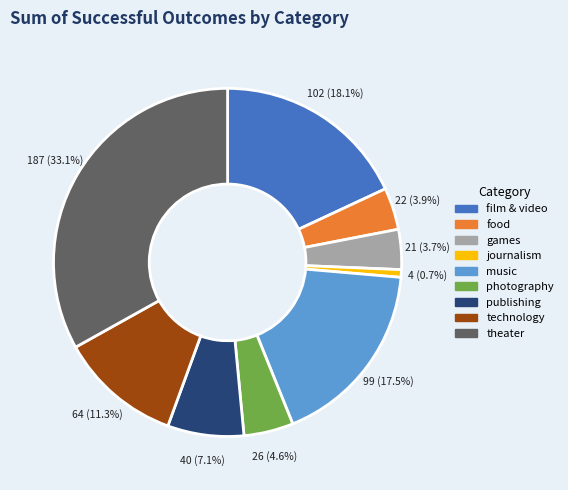

Which slice is the largest?

theater